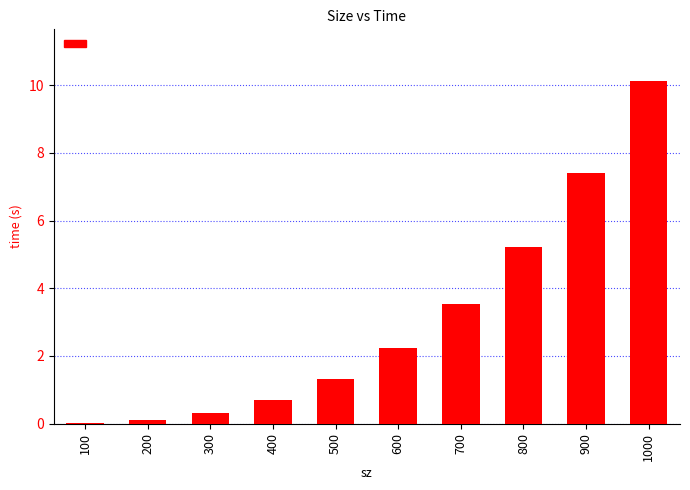

What is the ratio of the value at 800 to the value at 900?

0.7